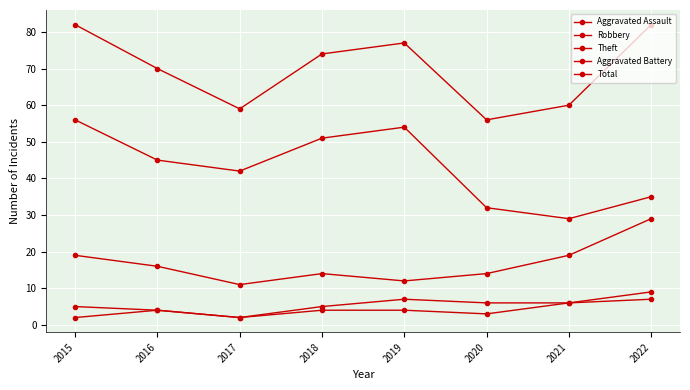

How many distinct data groups are displayed?

5